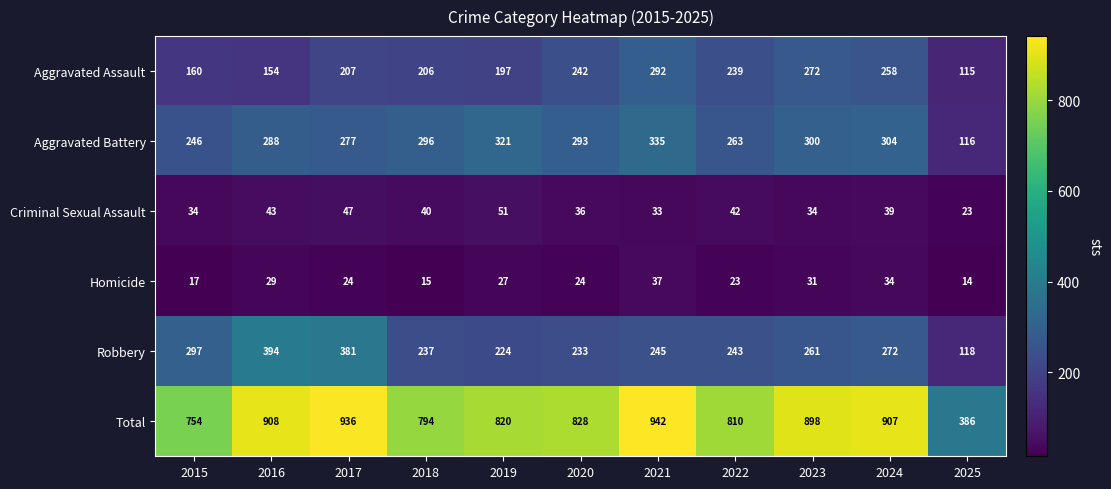

What is the difference between the second highest and minimum values in the Homicide series?

20